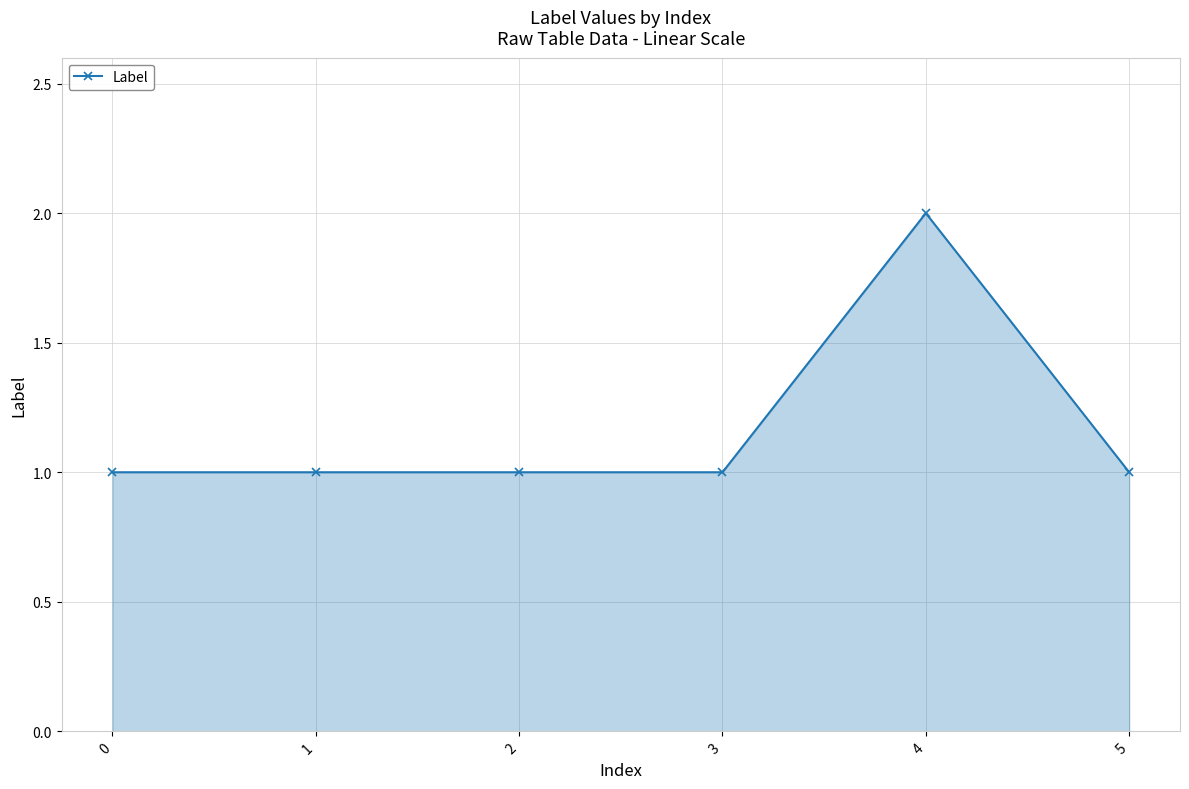

True or false: the data has more than 0 interior local peaks.

True